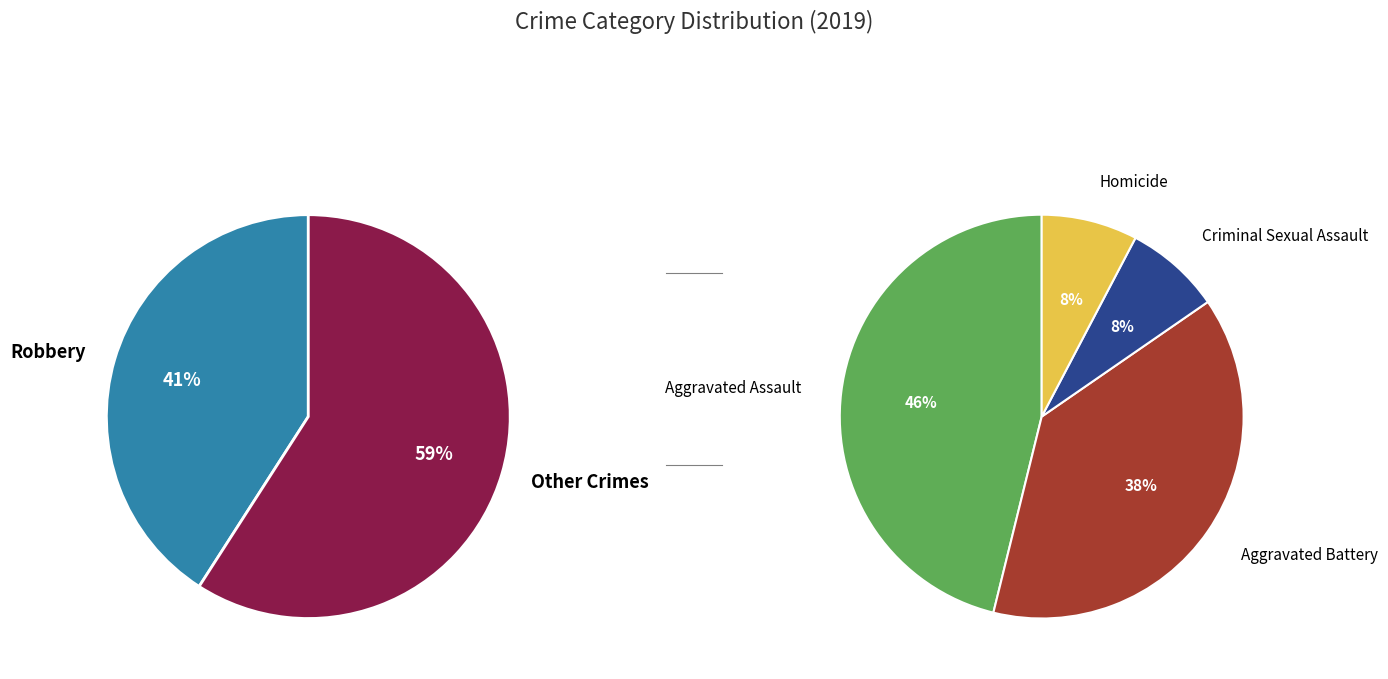

How many slices are in this pie chart?

6